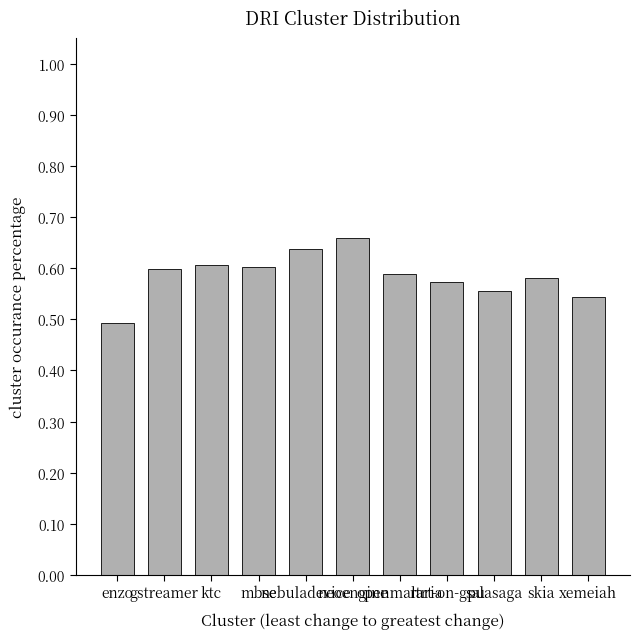

How many series are shown in this chart?

1